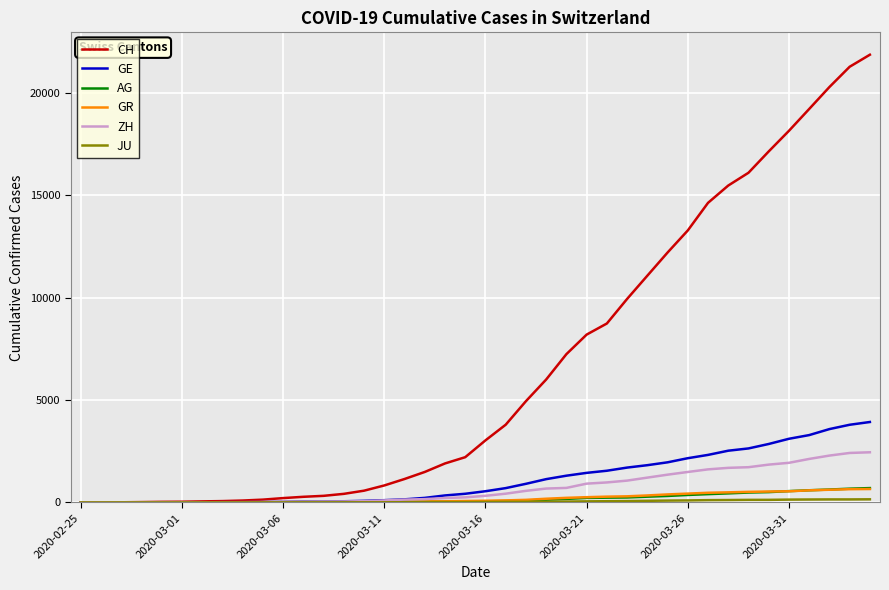

Which series has the largest total across all categories?

CH